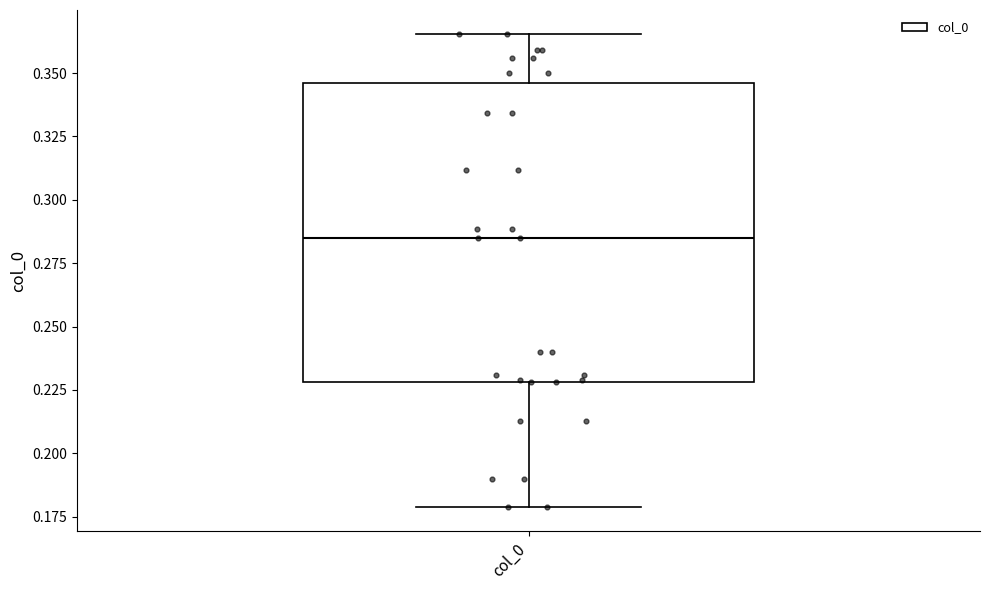

Read this box plot against the y-axis: the position of the median line, the range covered by the box, and the ends of both whiskers. The values are not printed on the chart, so give them approximately, as read against the axis.

median 0.285, box 0.230 to 0.345, whiskers 0.180 to 0.365